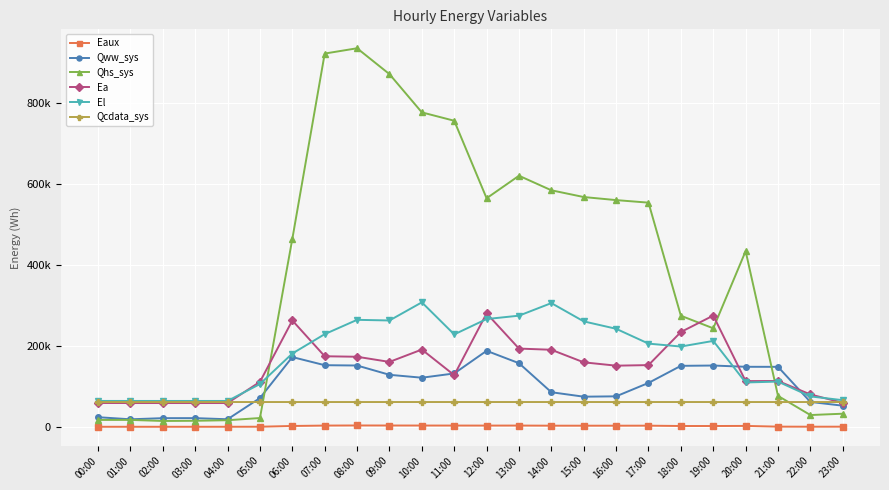

Does the chart have visible grid lines?

Yes